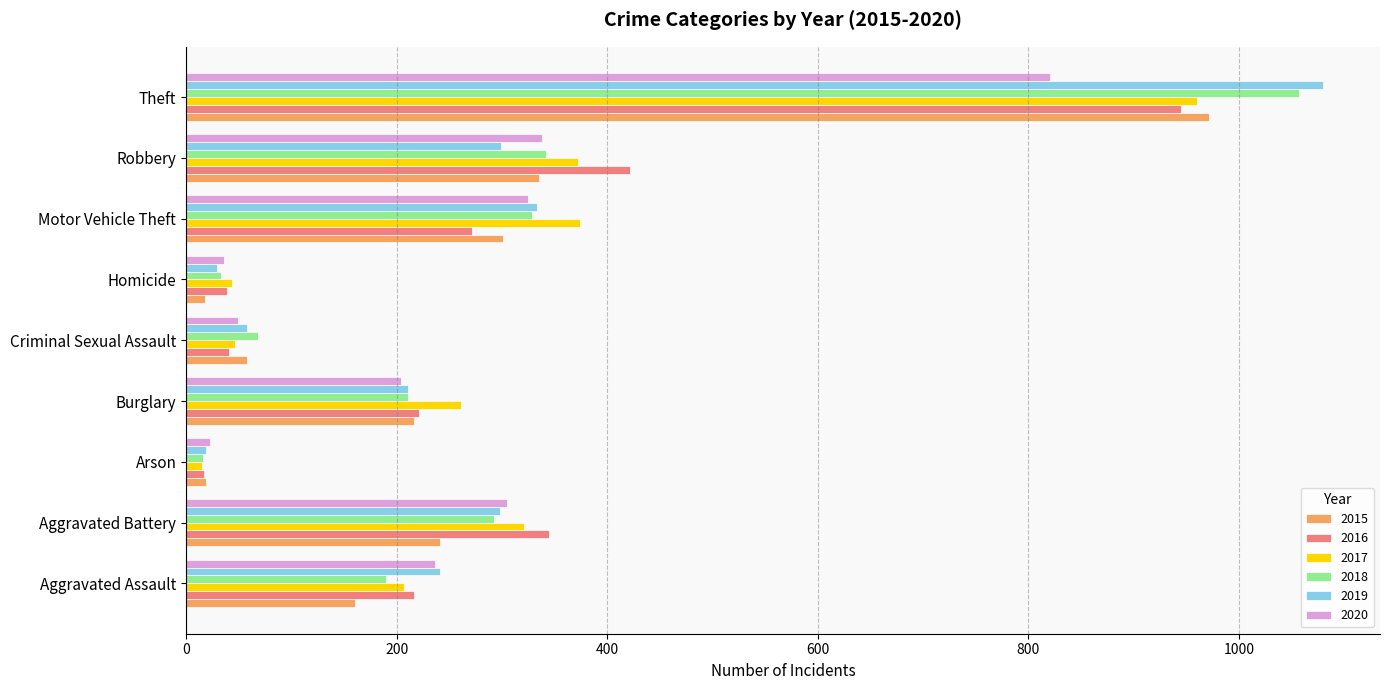

What is the difference between the maximum and minimum values in the 2016 series?

928